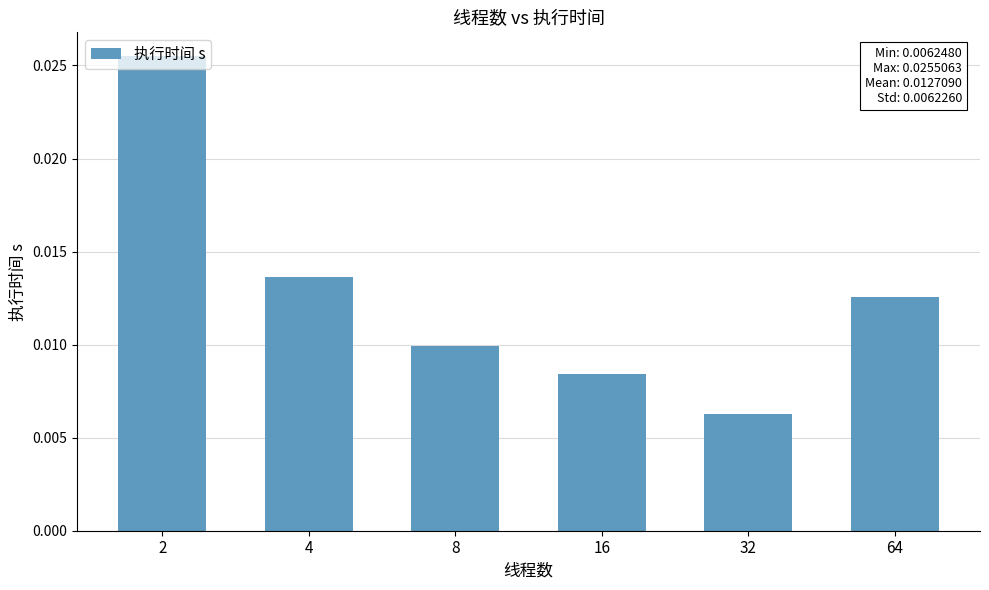

At which label is the value closest to 0?

32